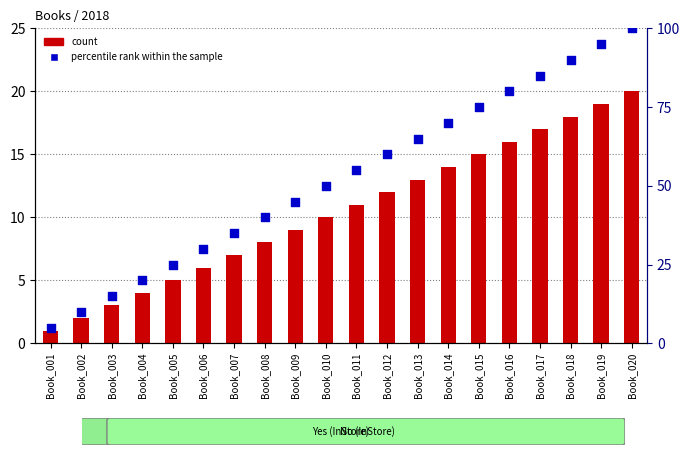

Which series reaches the minimum Y coordinate?

count